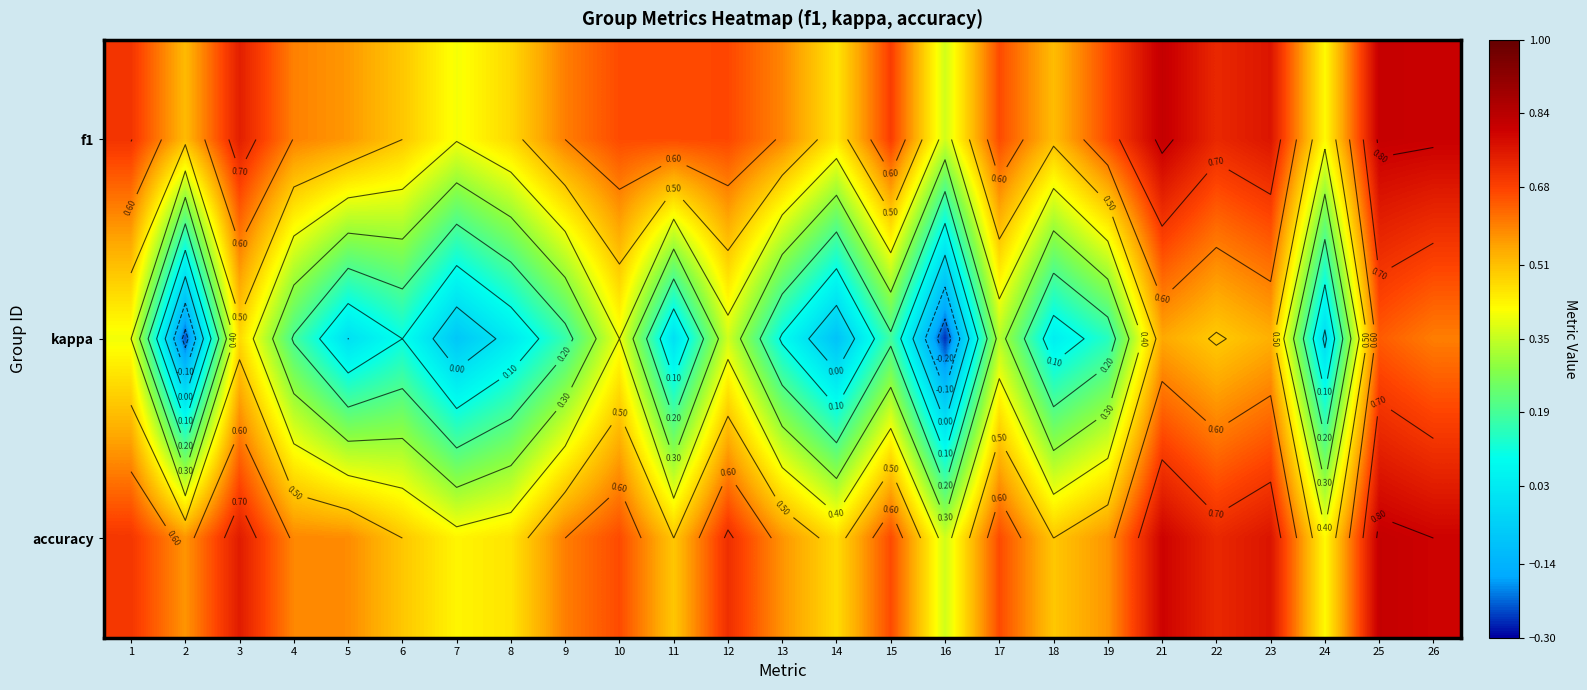

Where is kappa nearest to the value 0?

5